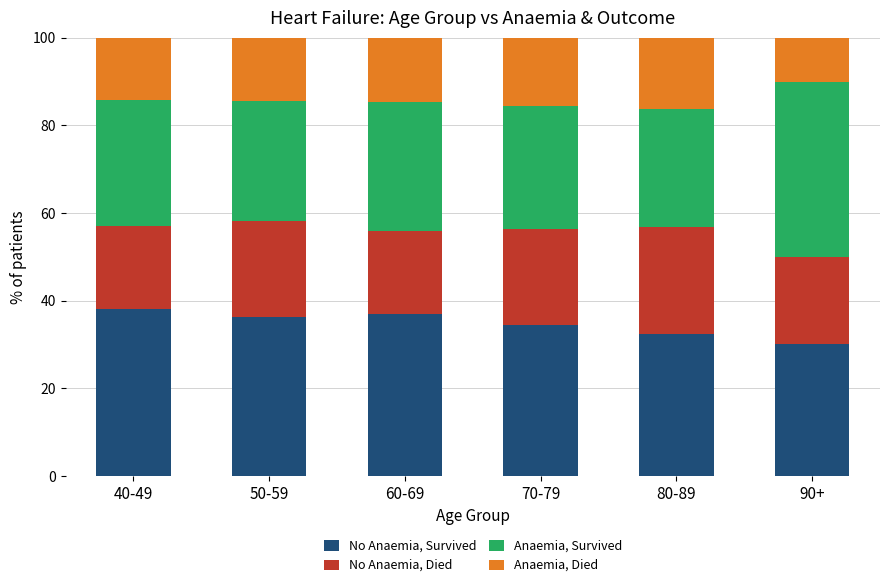

What is the total value across all series at 90+?

100.0